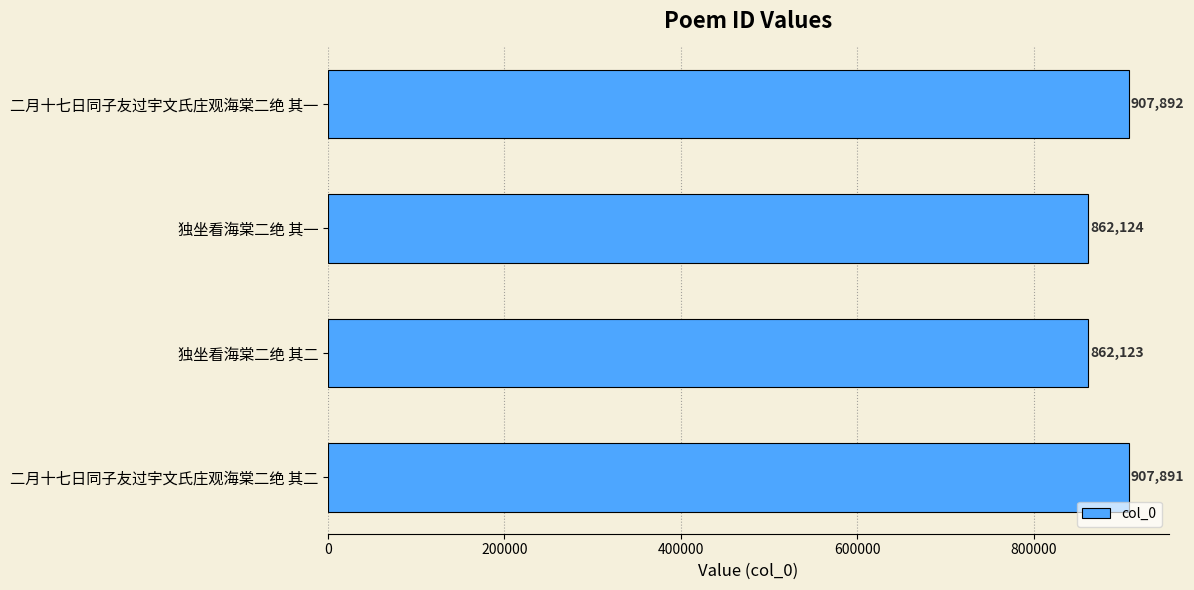

What is the minimum value shown in the chart?

862123